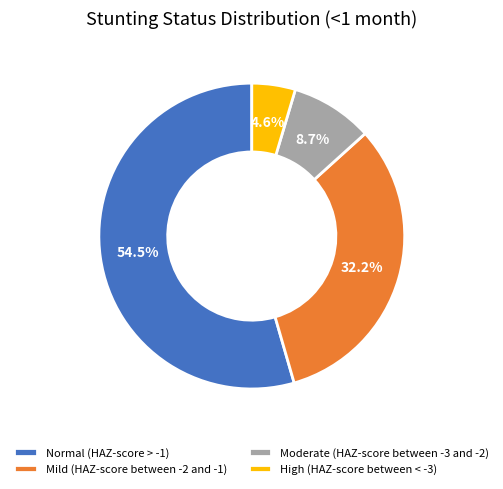

To the nearest percent, what percentage of the pie is High (HAZ-score between < -3)?

5%